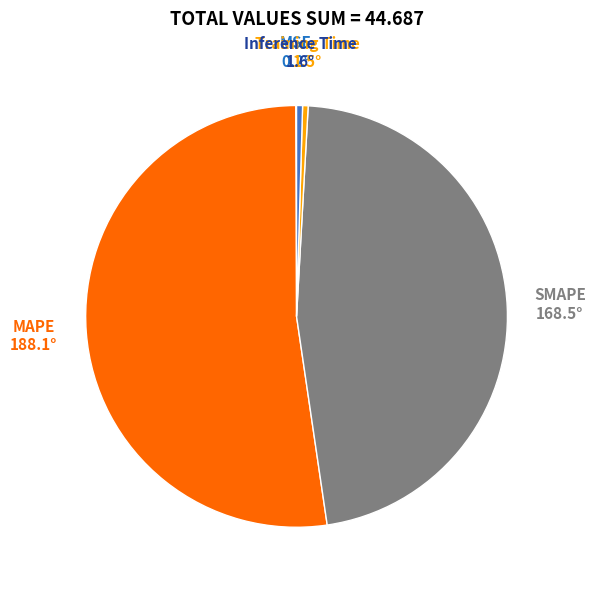

True or false: SMAPE accounts for 60% of the total.

False